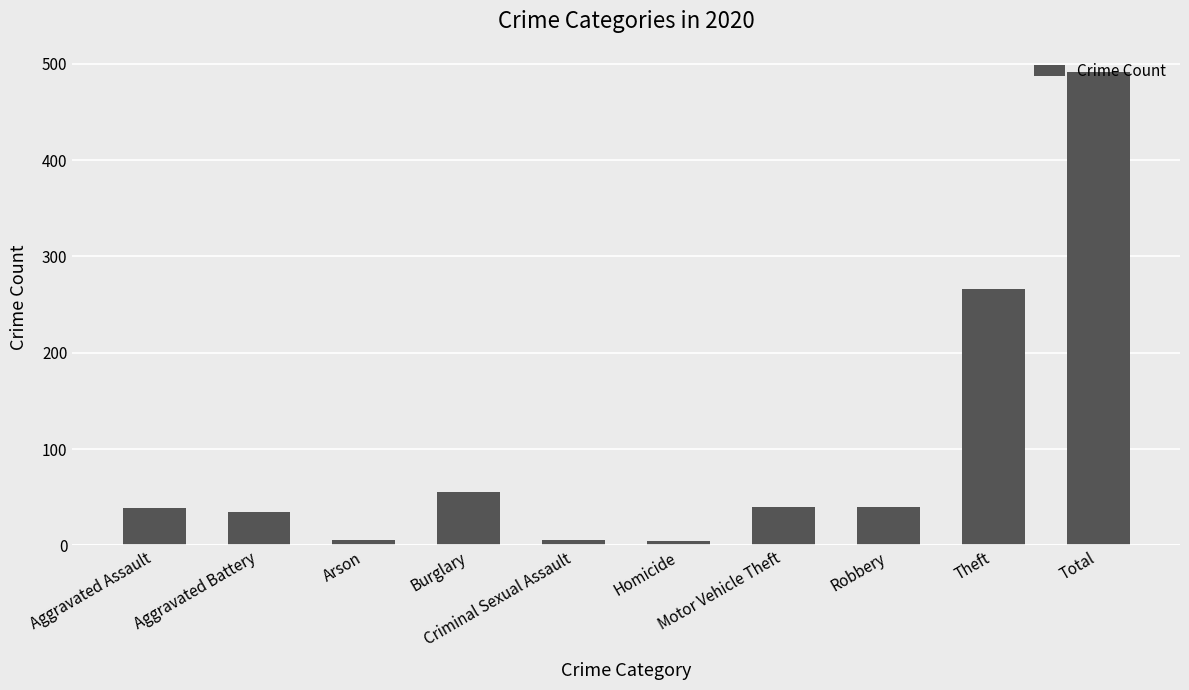

True or false: the data shows 801 at Total.

False